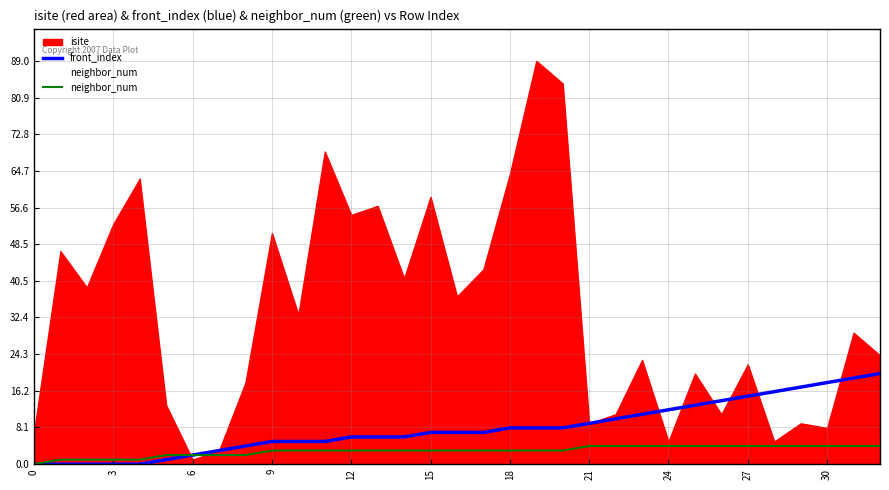

Is it true that front_index equals 0 at 3?

True